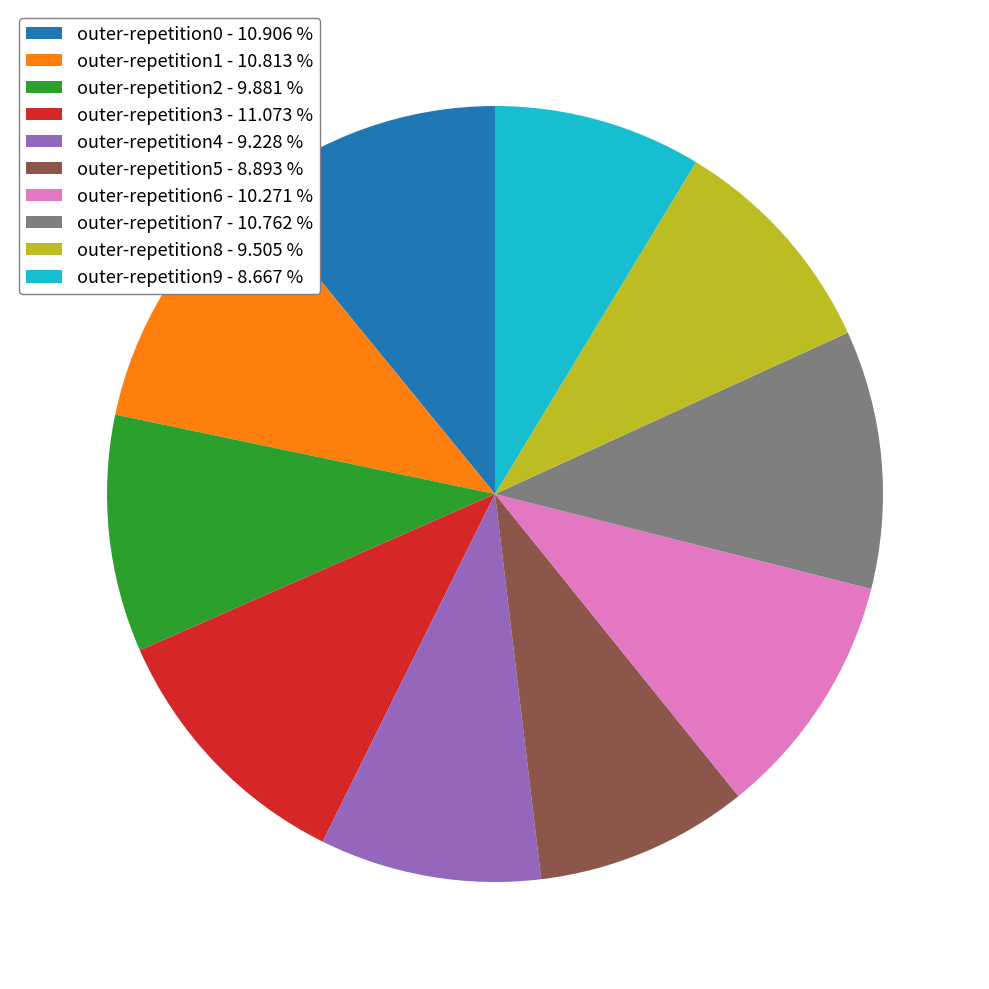

Between outer-repetition5 - 8.893 % and outer-repetition8 - 9.505 %, which is larger?

outer-repetition8 - 9.505 %